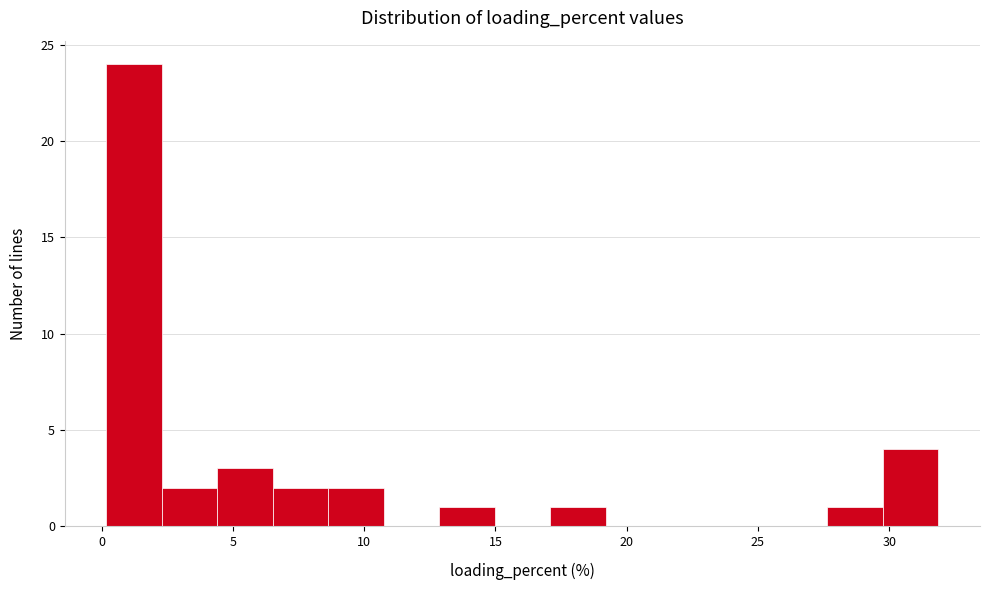

How tall is the bar that spans 27.5 to 30.0 on the x-axis? Neither the bar edges nor the heights are printed on the chart, so give them approximately, as read against the axes.

1